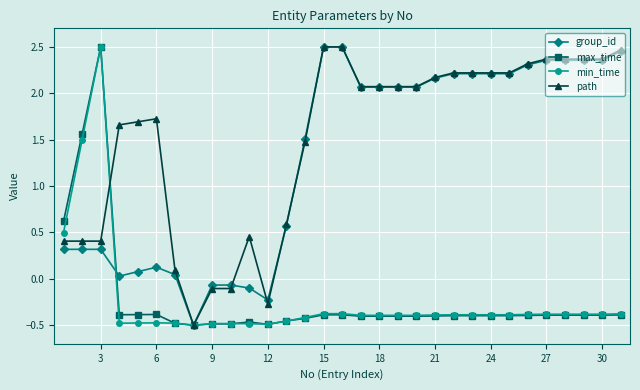

True or false: max_time has more than 1 points higher than both neighbors.

True